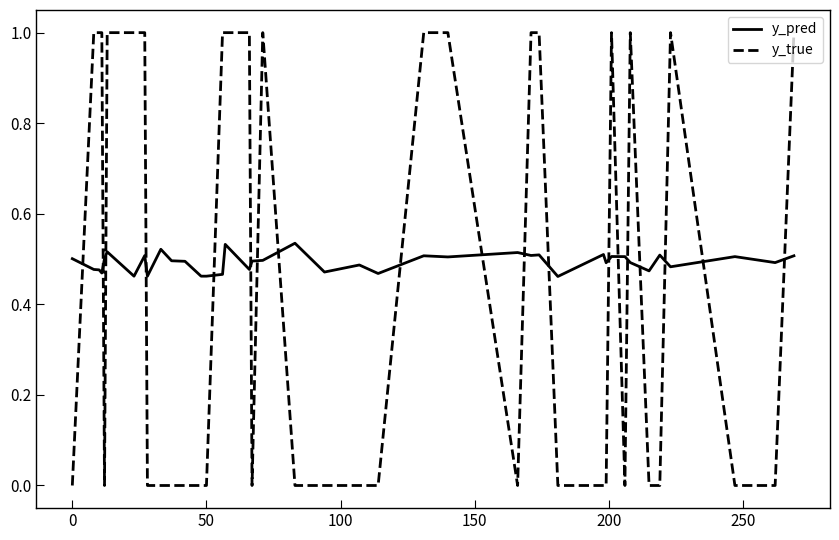

What is the difference between the maximum and minimum values in the y_true series?

1.0